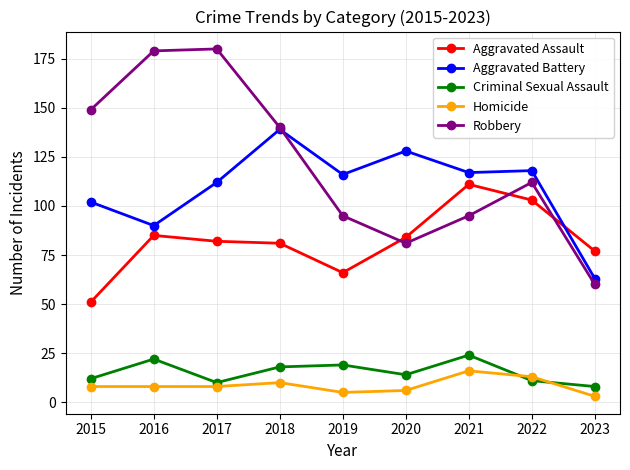

Reading left to right, what are all the values shown in this chart?

Aggravated Assault: 2015=51	2016=85	2017=82	2018=81	2019=66	2020=84	2021=111	2022=103	2023=77
Aggravated Battery: 2015=102	2016=90	2017=112	2018=139	2019=116	2020=128	2021=117	2022=118	2023=63
Criminal Sexual Assault: 2015=12	2016=22	2017=10	2018=18	2019=19	2020=14	2021=24	2022=11	2023=8
Homicide: 2015=8	2016=8	2017=8	2018=10	2019=5	2020=6	2021=16	2022=13	2023=3
Robbery: 2015=149	2016=179	2017=180	2018=140	2019=95	2020=81	2021=95	2022=112	2023=60